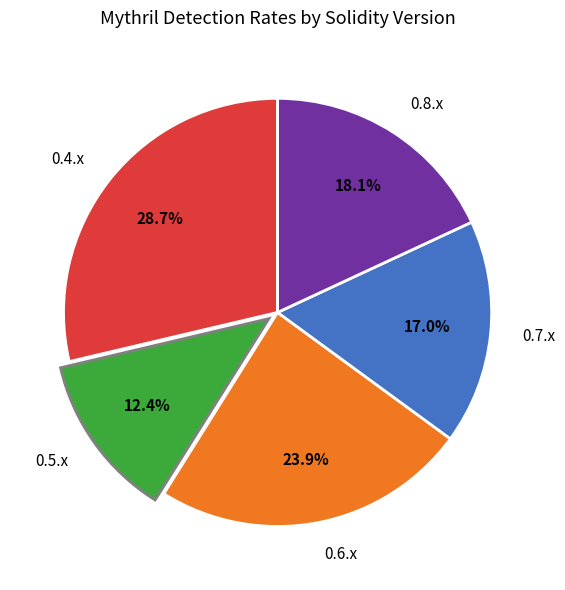

To the nearest percent, what is the difference between the largest and smallest slice percentages?

16%